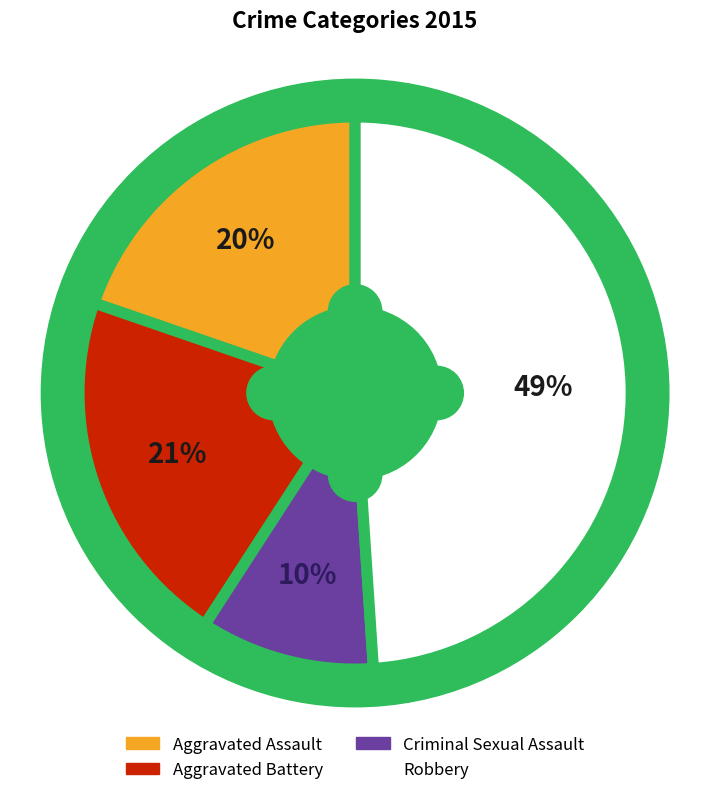

Count the number of slices in the pie.

4